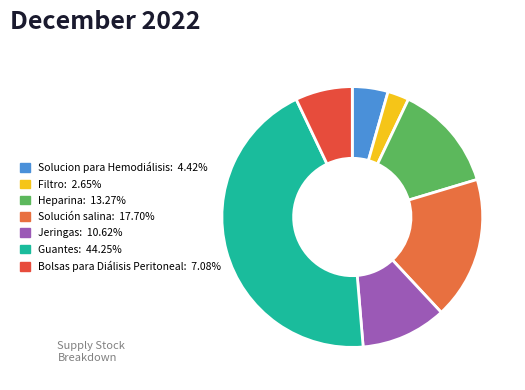

The Solucion para Hemodiálisis slice represents 1% of the pie. True or false?

False